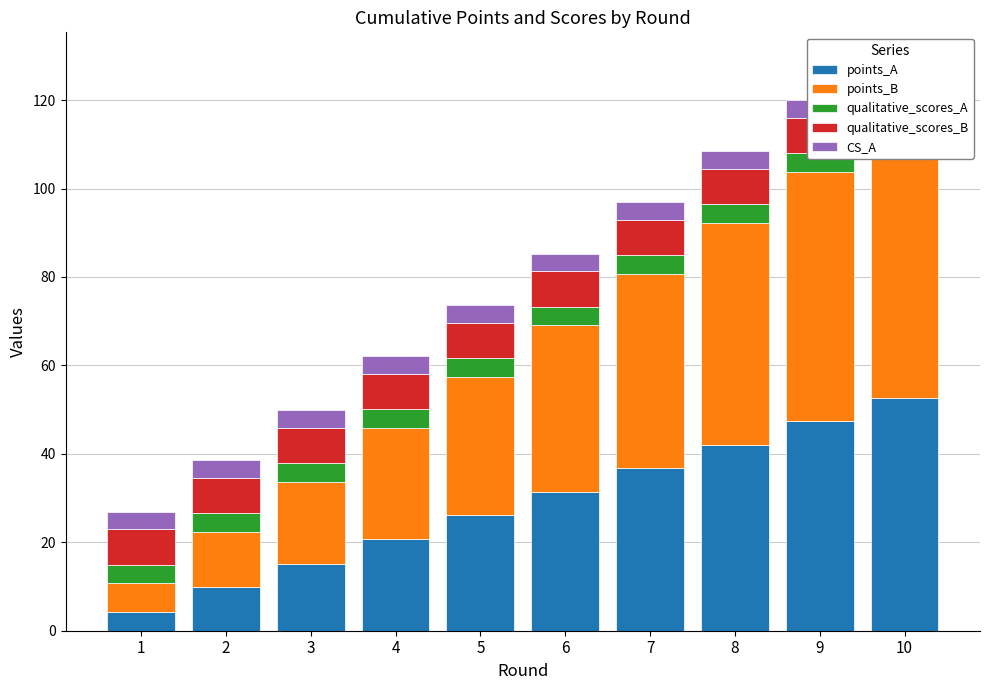

Which series has the largest total across all categories?

points_B